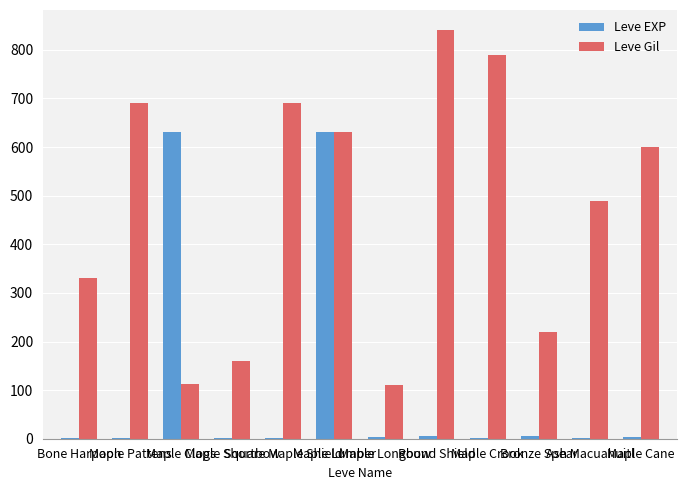

What is the sum of all Leve EXP values?

1286